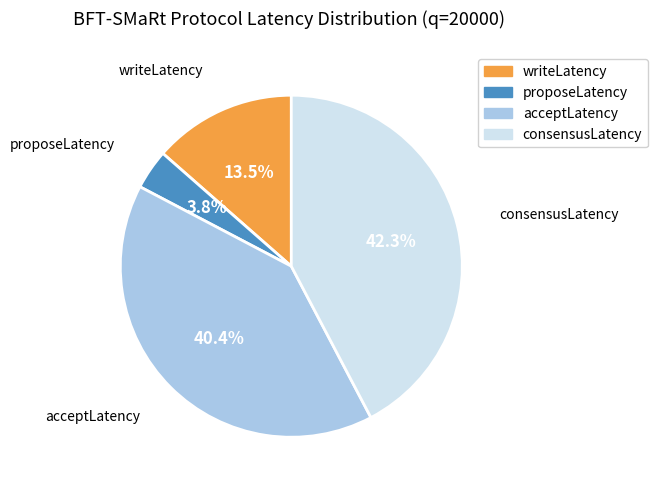

Approximately how many times larger is the value at writeLatency compared to consensusLatency?

0.3